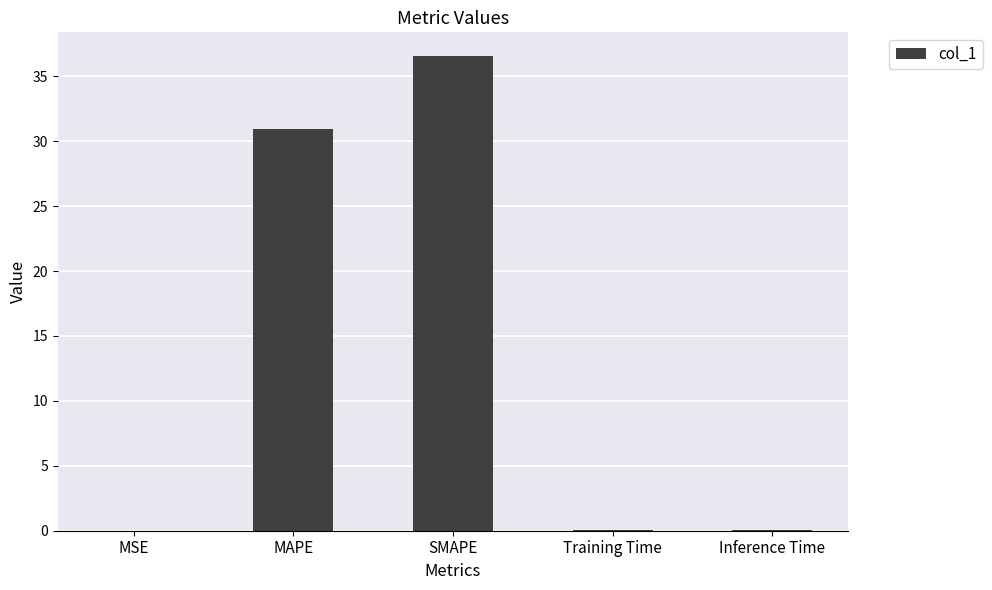

Which category has the highest value across all series?

SMAPE